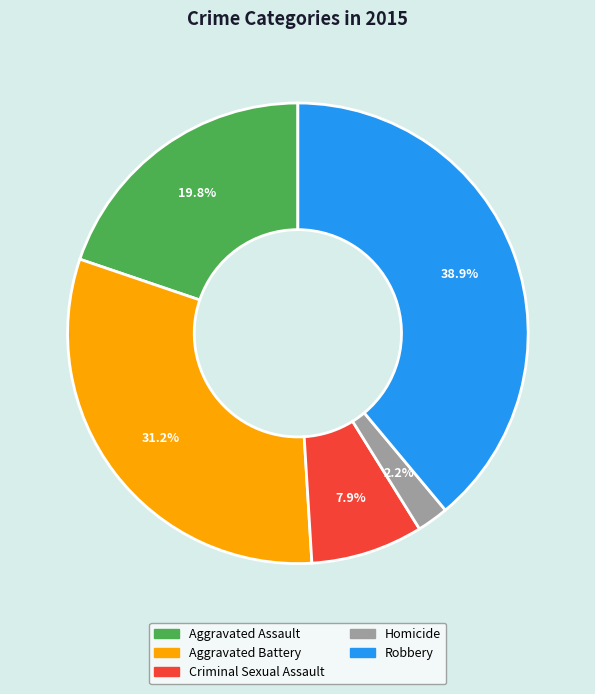

Between Aggravated Battery and Aggravated Assault, which is larger?

Aggravated Battery